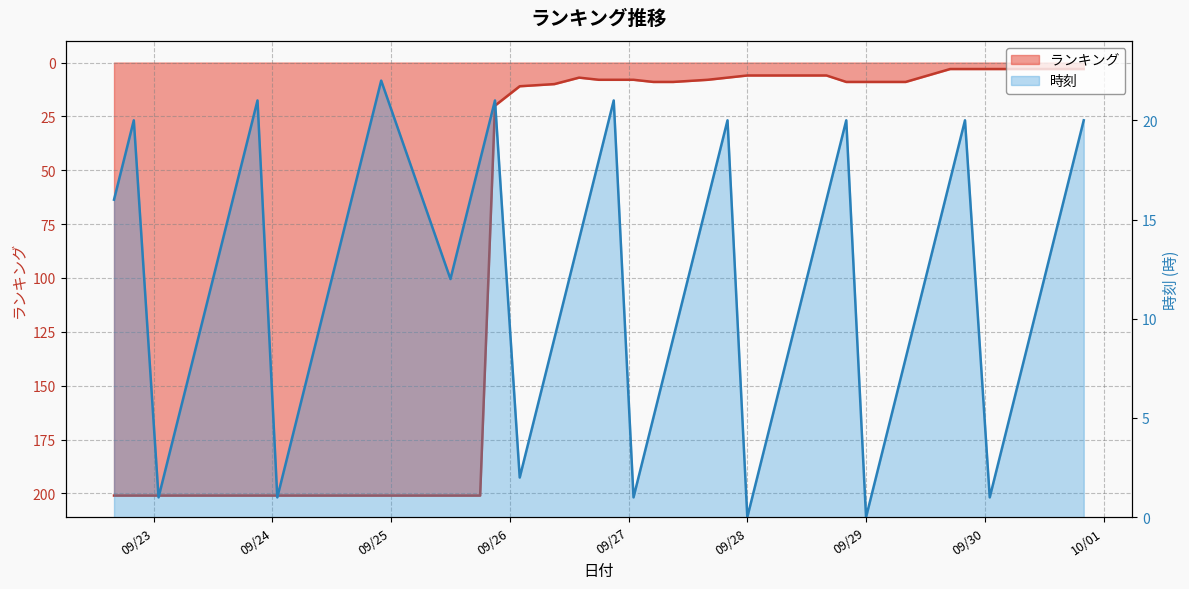

Reading left to right, transcribe all the data shown in this chart.

201	201	201	201	201	201	201	201	201	201	201	201	201	201	20	11	10	7	8	8	8	9	9	8	7	6	6	6	6	9	9	9	9	3	3	3	3	3	3	3